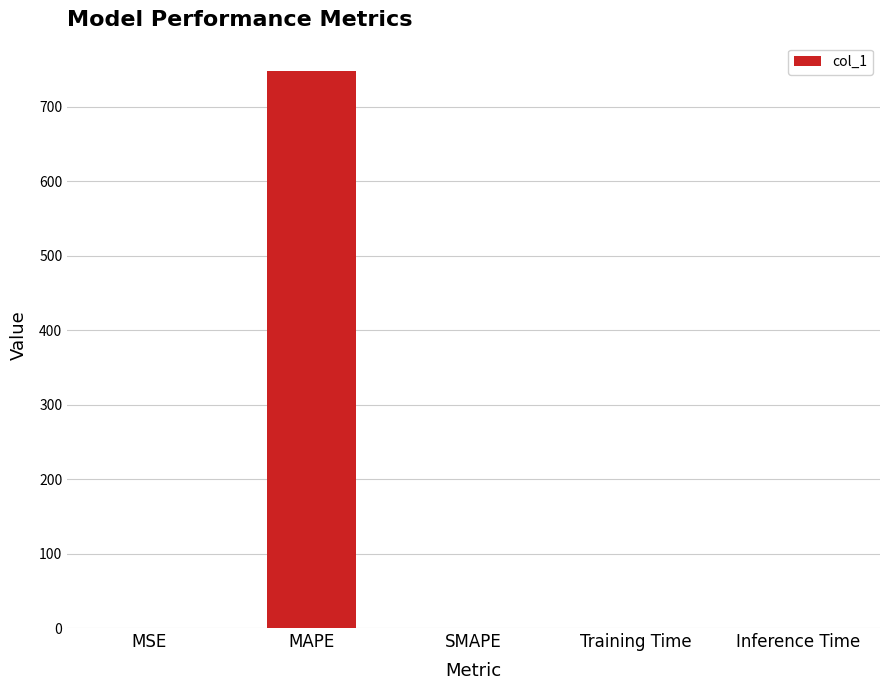

Which label corresponds to the largest value in the chart?

MAPE